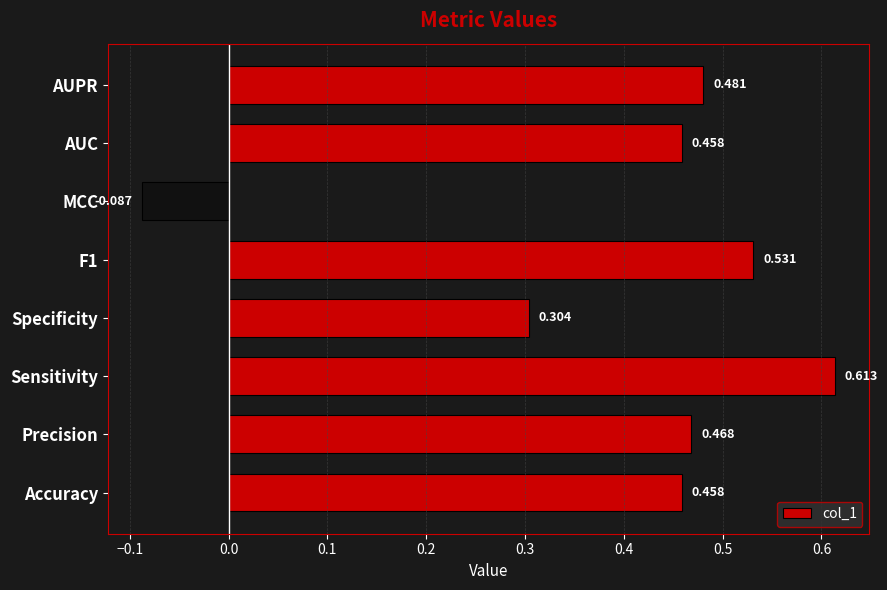

Which category has the lowest value across all series?

MCC